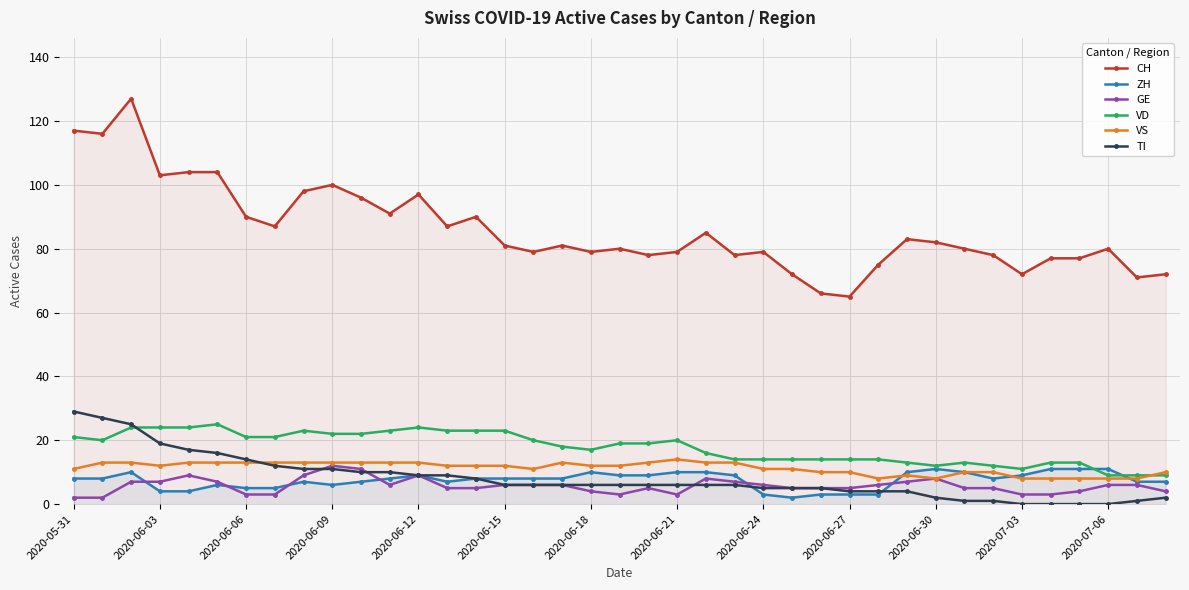

The VD series shows 42 at 2020-06-09. True or false?

False